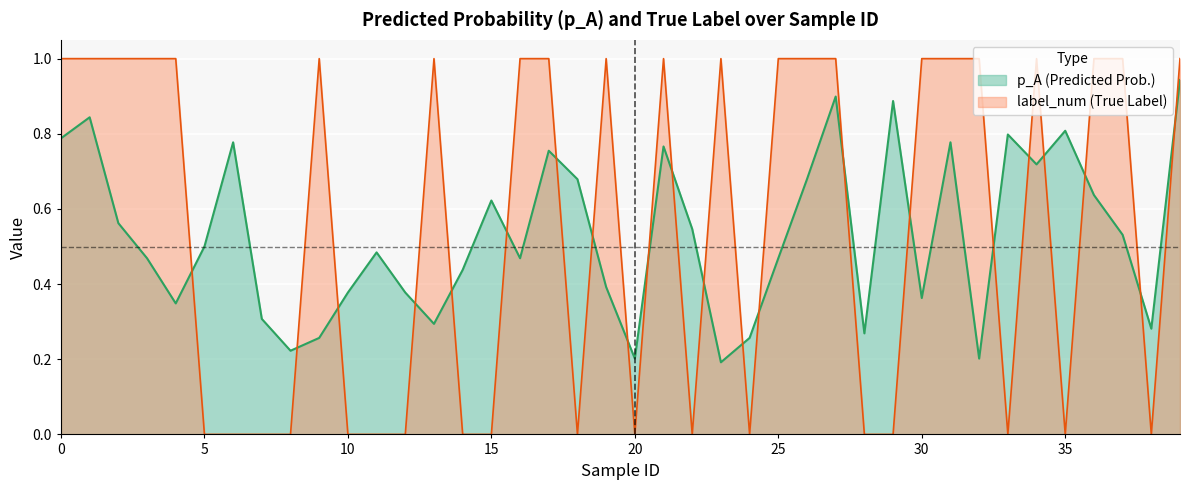

At which label does label_num reach its minimum?

5